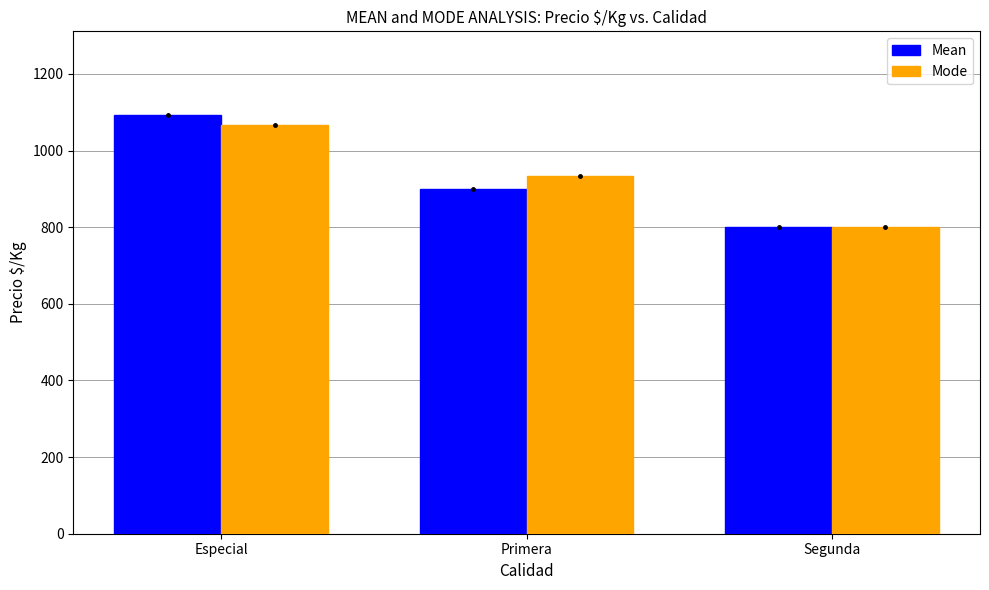

Reading left to right, extract all data points from this chart.

Mean: Especial=1092.8	Primera=900.9	Segunda=800.7
Mode: Especial=1067.0	Primera=933.0	Segunda=800.0